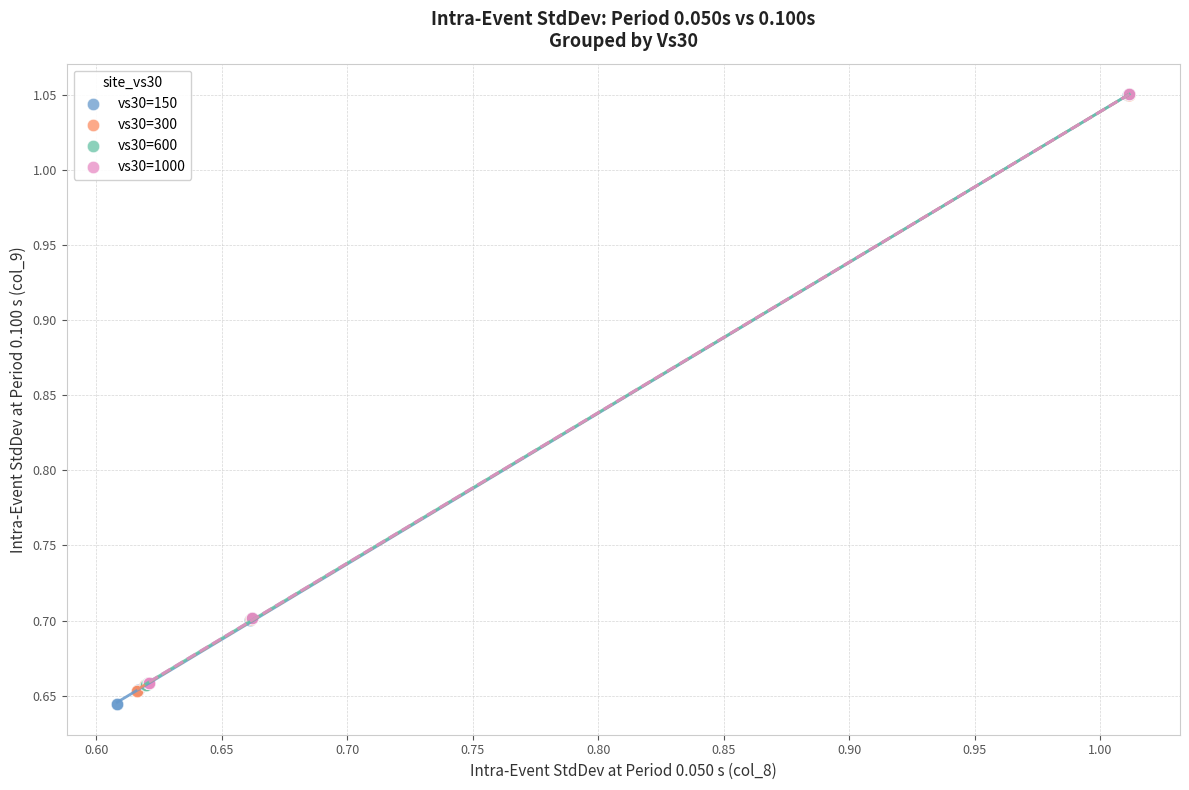

Which series has the widest spread of Y values?

vs30=150